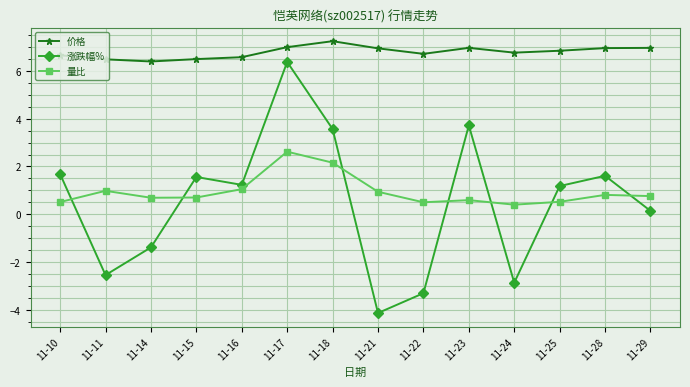

Rank the series at 11-22 from lowest to highest value.

涨跌幅%, 量比, 价格